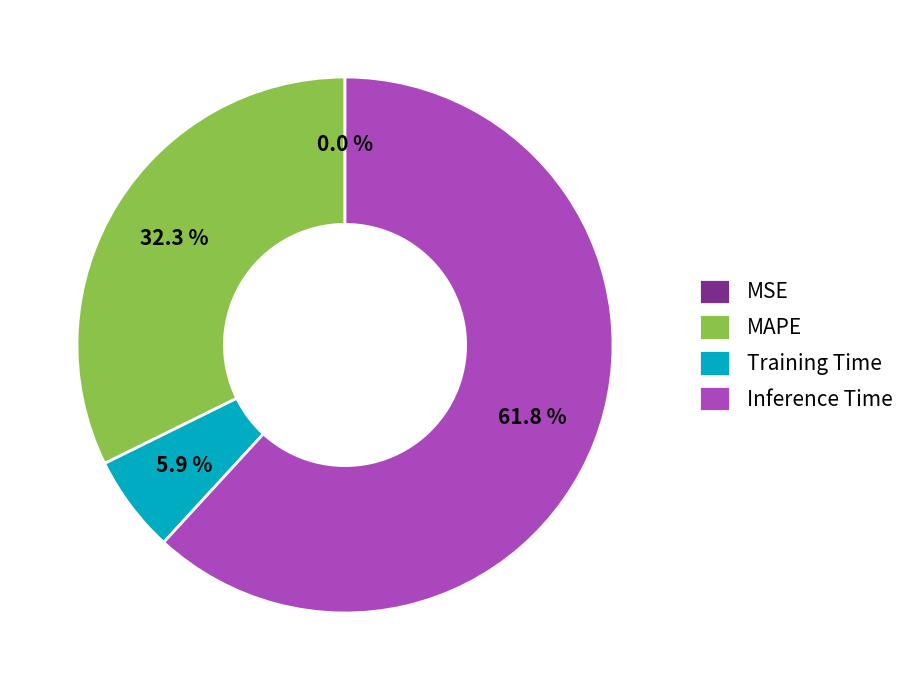

To the nearest percent, what percentage of the pie is Inference Time?

62%